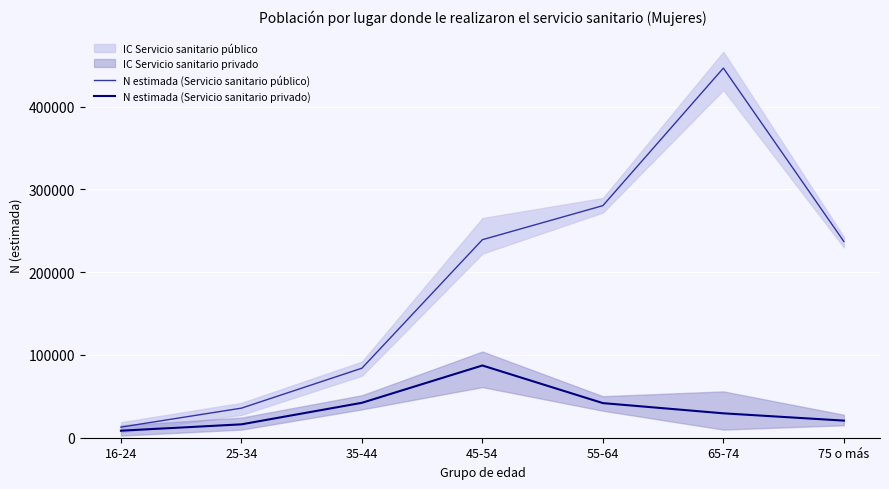

How many lines are shown in the chart?

2